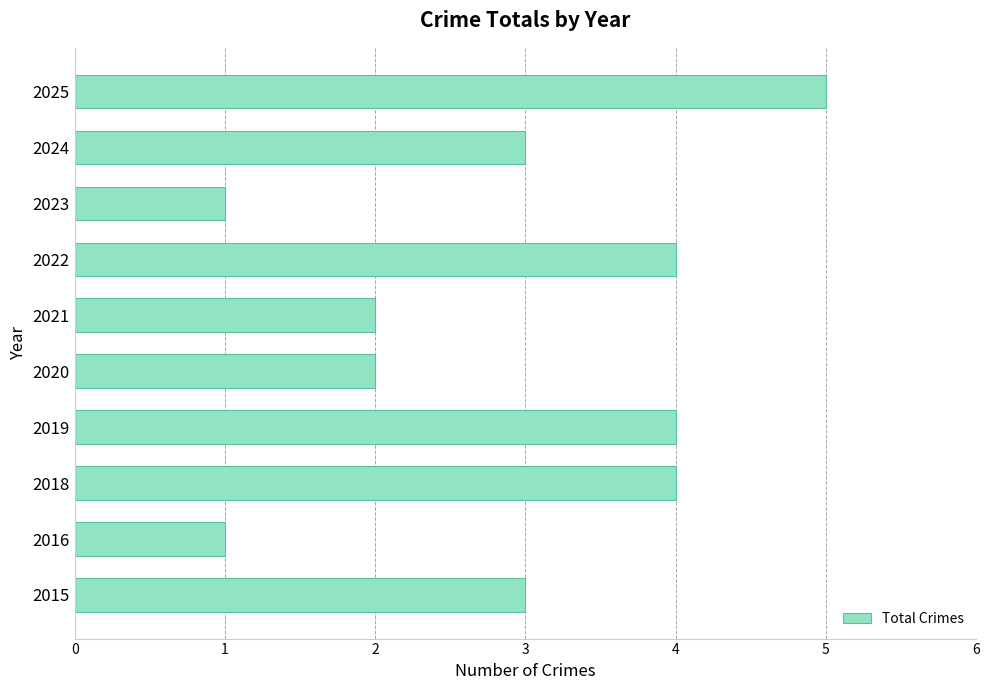

How many data points does each series have?

10